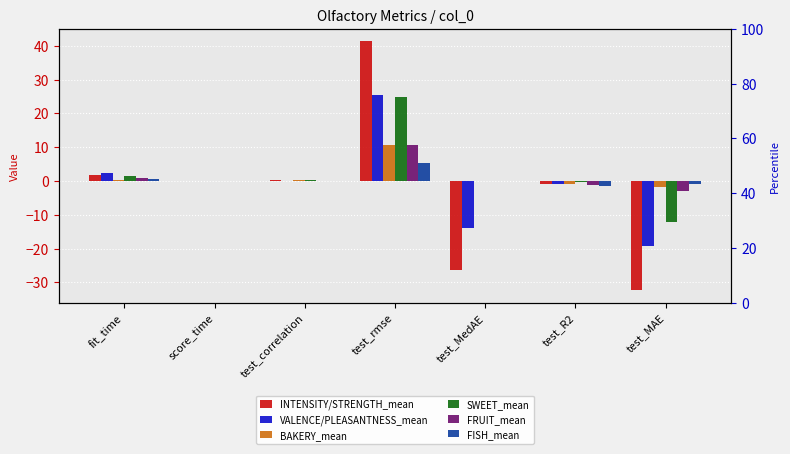

At how many categories does at least one series exceed 31?

1